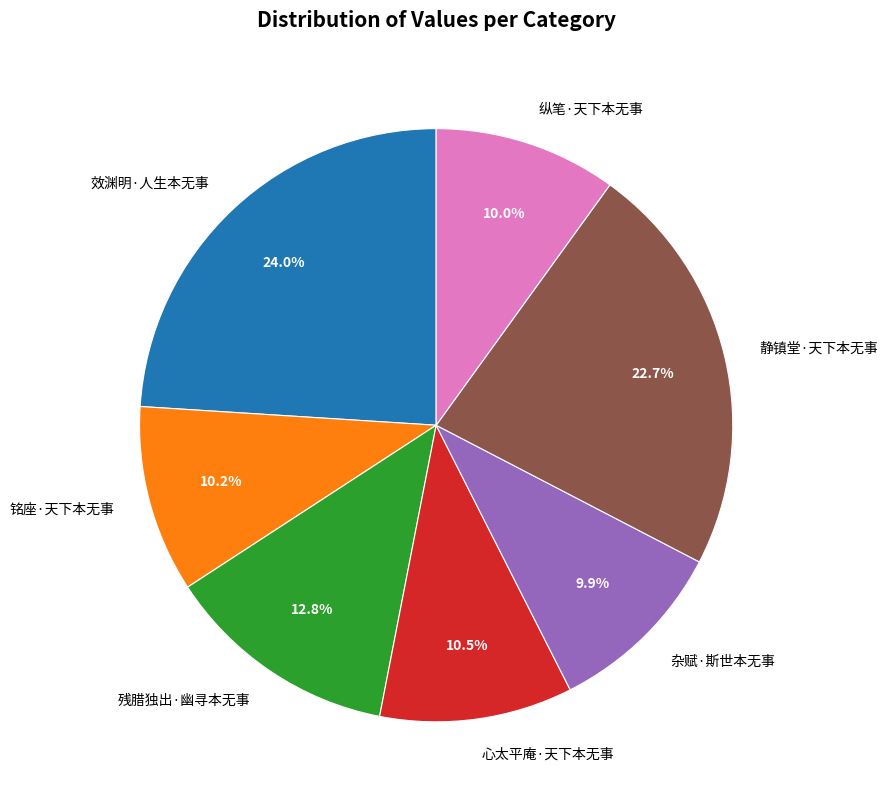

True or false: 残腊独出·幽寻本无事 accounts for 27% of the total.

False